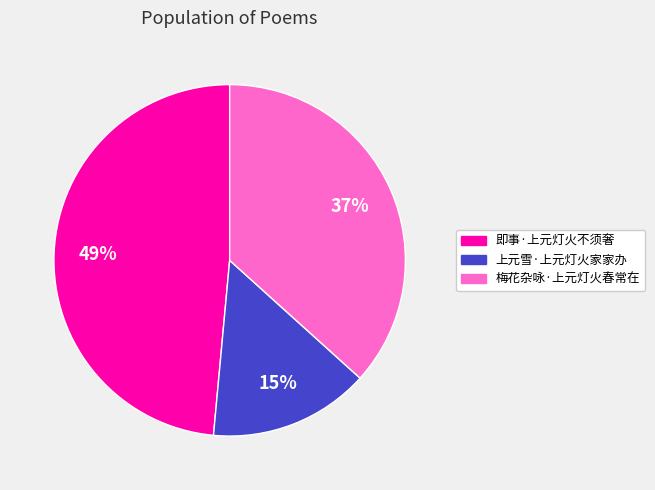

Does any single category account for the majority?

No